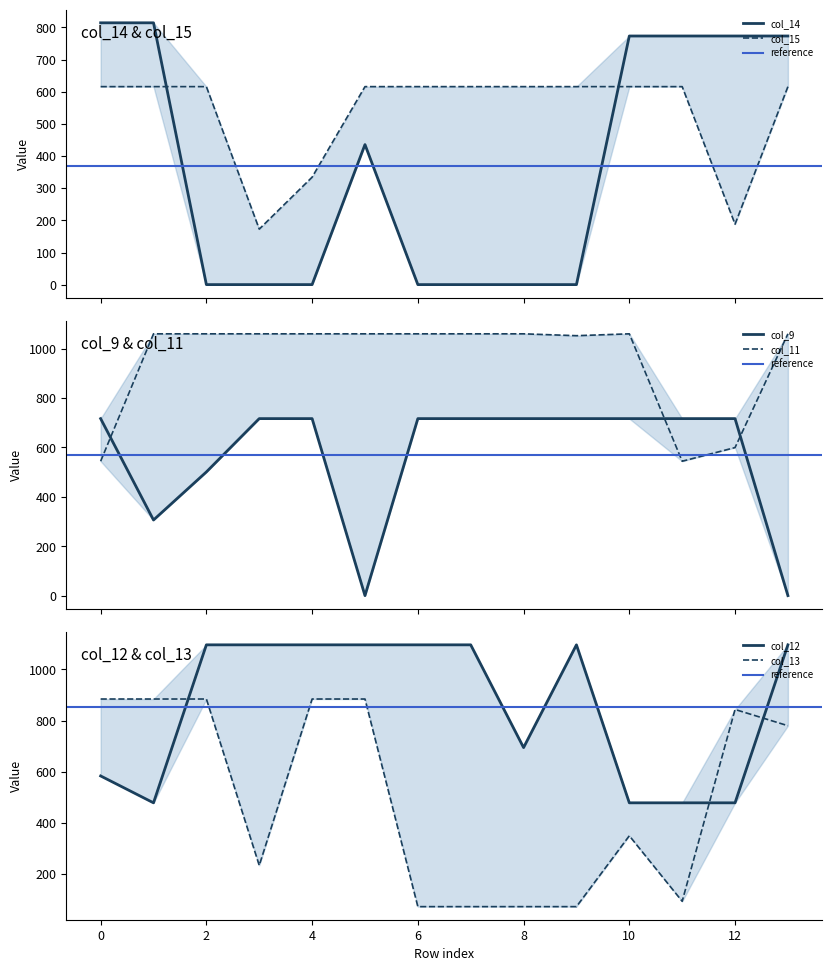

At which category is the sum across all series the highest?

13.0